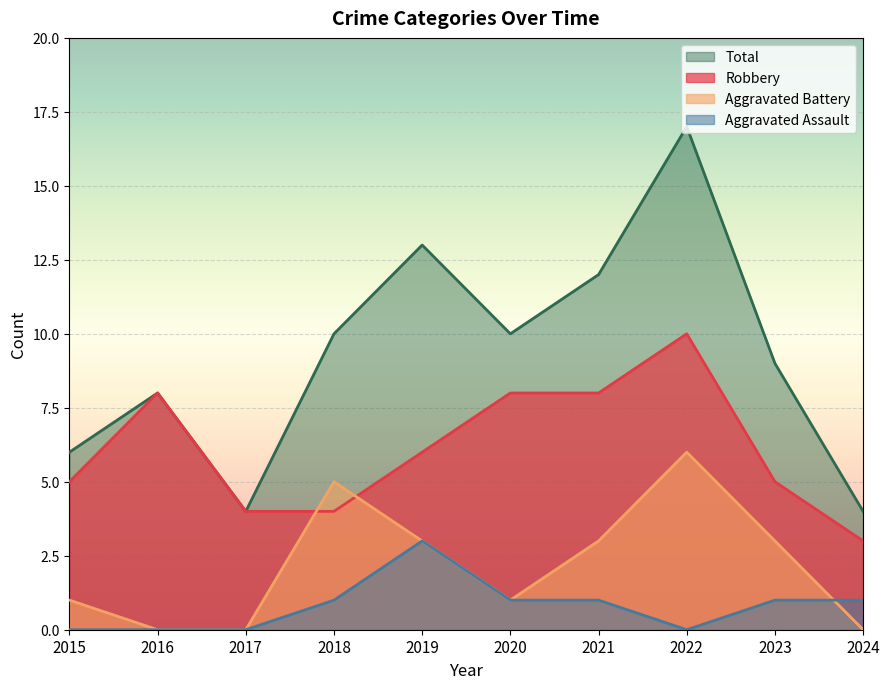

How many positive values does the Aggravated Battery series have?

7